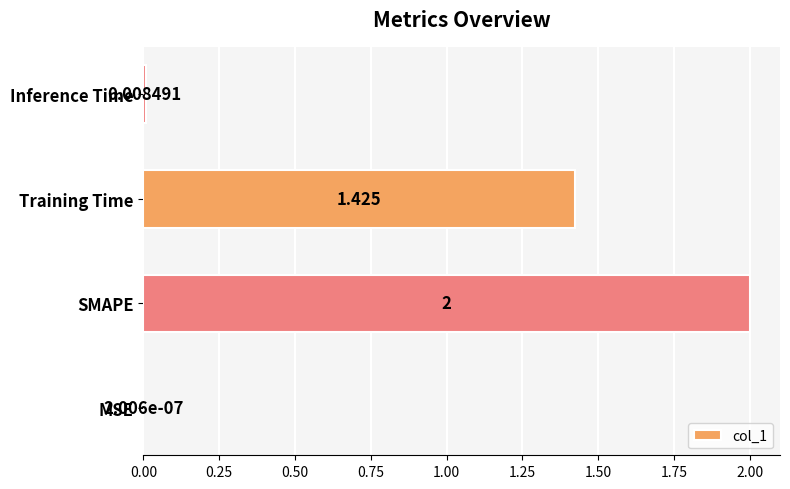

What is the average value?

0.9